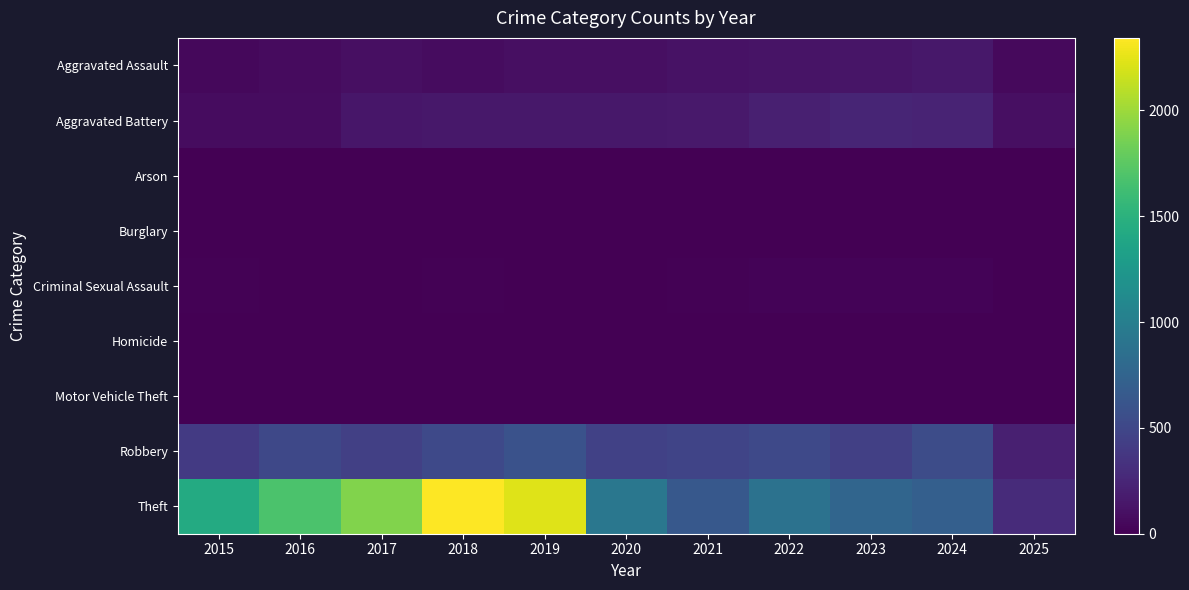

Reading left to right, list all the values displayed in this chart.

Aggravated Assault: 2015=46	2016=71	2017=95	2018=77	2019=98	2020=94	2021=110	2022=121	2023=130	2024=153	2025=60
Aggravated Battery: 2015=82	2016=82	2017=142	2018=152	2019=148	2020=150	2021=163	2022=202	2023=244	2024=232	2025=96
Arson: 2015=3	2016=0	2017=0	2018=1	2019=1	2020=1	2021=2	2022=5	2023=2	2024=1	2025=0
Burglary: 2015=0	2016=0	2017=2	2018=0	2019=1	2020=0	2021=1	2022=0	2023=0	2024=2	2025=0
Criminal Sexual Assault: 2015=12	2016=8	2017=8	2018=11	2019=8	2020=3	2021=14	2022=24	2023=22	2024=24	2025=9
Homicide: 2015=0	2016=1	2017=1	2018=1	2019=2	2020=3	2021=5	2022=6	2023=2	2024=4	2025=1
Motor Vehicle Theft: 2015=1	2016=4	2017=2	2018=1	2019=1	2020=3	2021=2	2022=2	2023=6	2024=3	2025=0
Robbery: 2015=395	2016=510	2017=446	2018=520	2019=591	2020=450	2021=484	2022=521	2023=440	2024=543	2025=209
Theft: 2015=1429	2016=1676	2017=1896	2018=2342	2019=2230	2020=930	2021=642	2022=880	2023=766	2024=712	2025=284